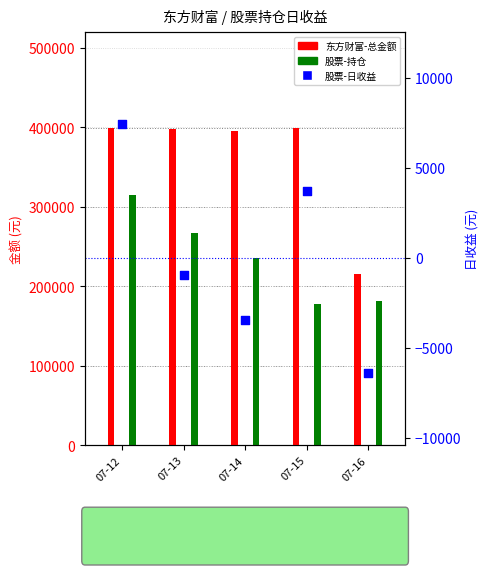

Which series contains the lowest Y value?

股票-日收益